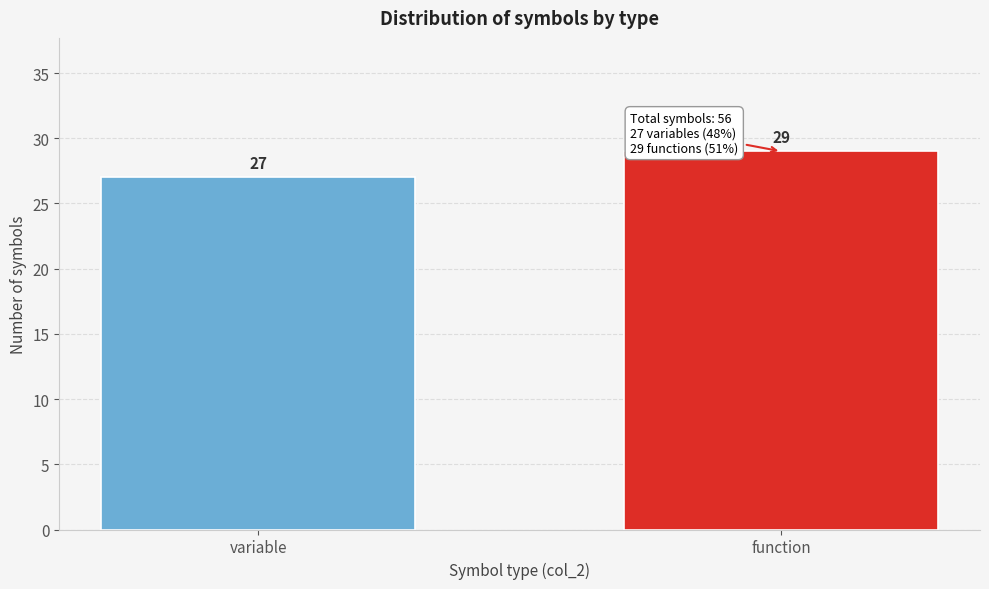

Reading left to right, transcribe all the data shown in this chart.

variable=27	function=29